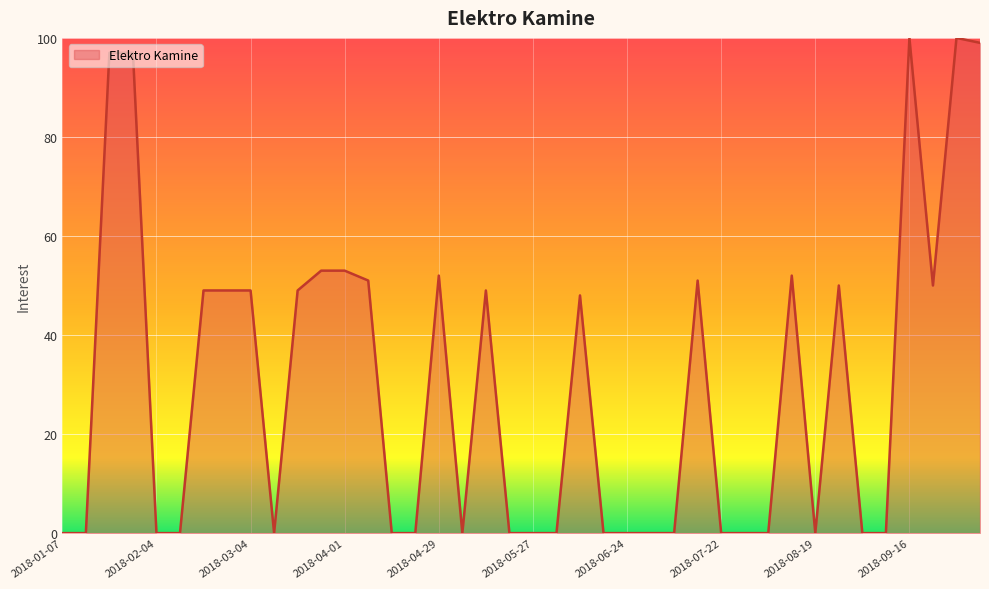

What is the difference between the maximum and minimum values?

100